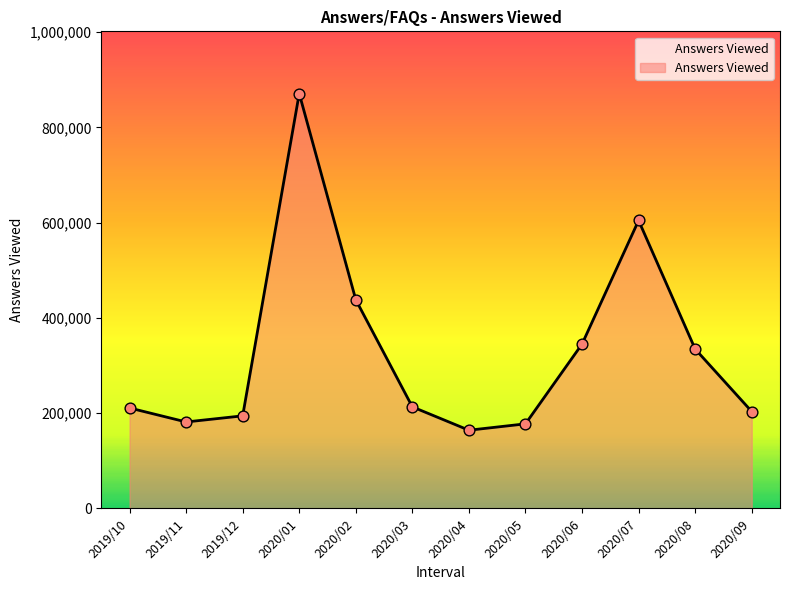

What is the change in value from 2020/06 to 2020/09?

-141617